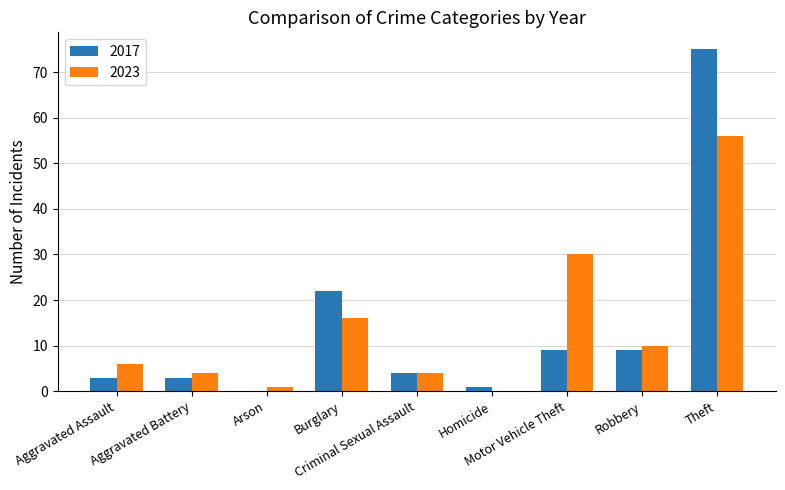

True or false: 2023 has a value of 1 at Arson.

True